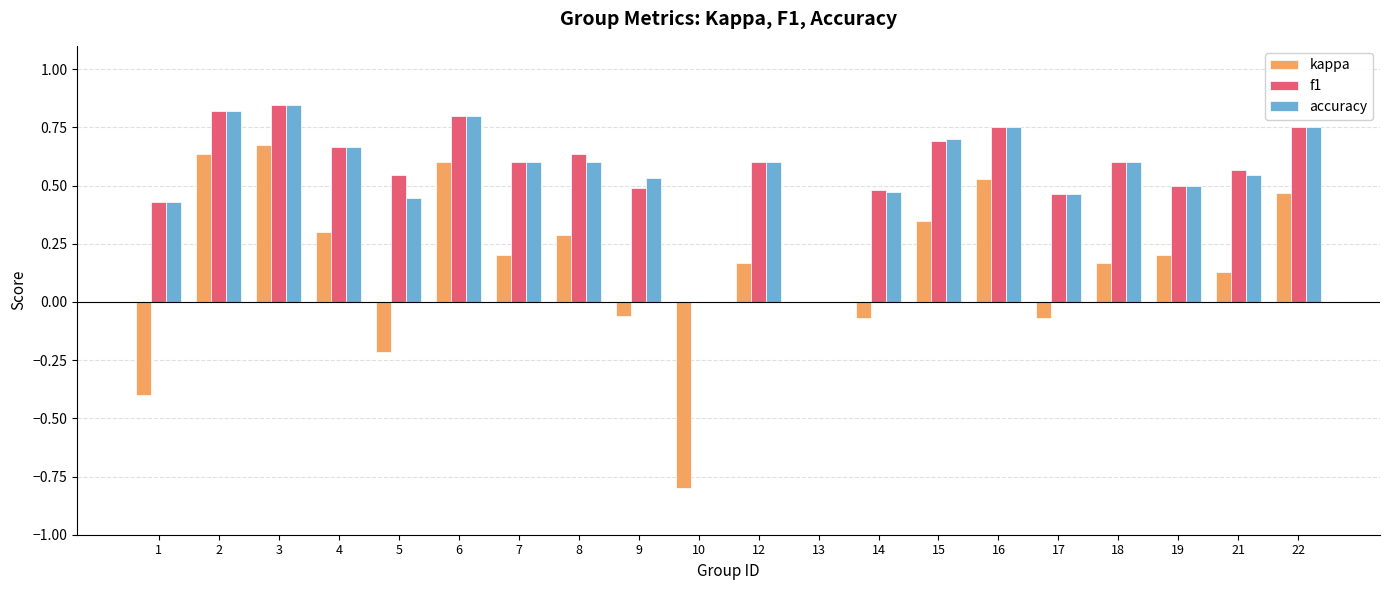

Is the value of kappa at 12 greater than the value of f1 at 13?

Yes